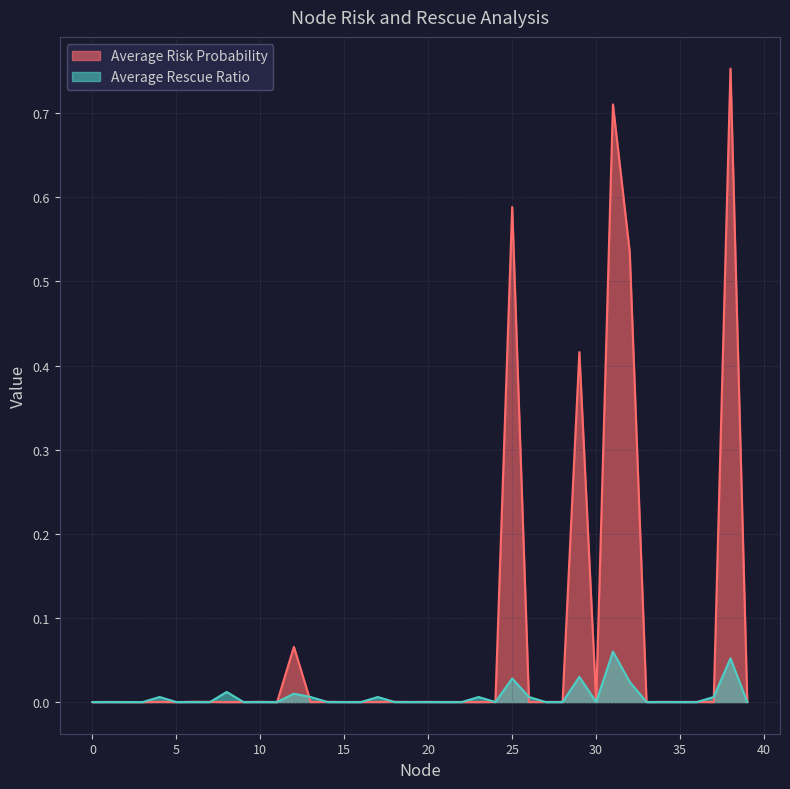

The Average Rescue Ratio series shows 0.0 at 19. True or false?

True